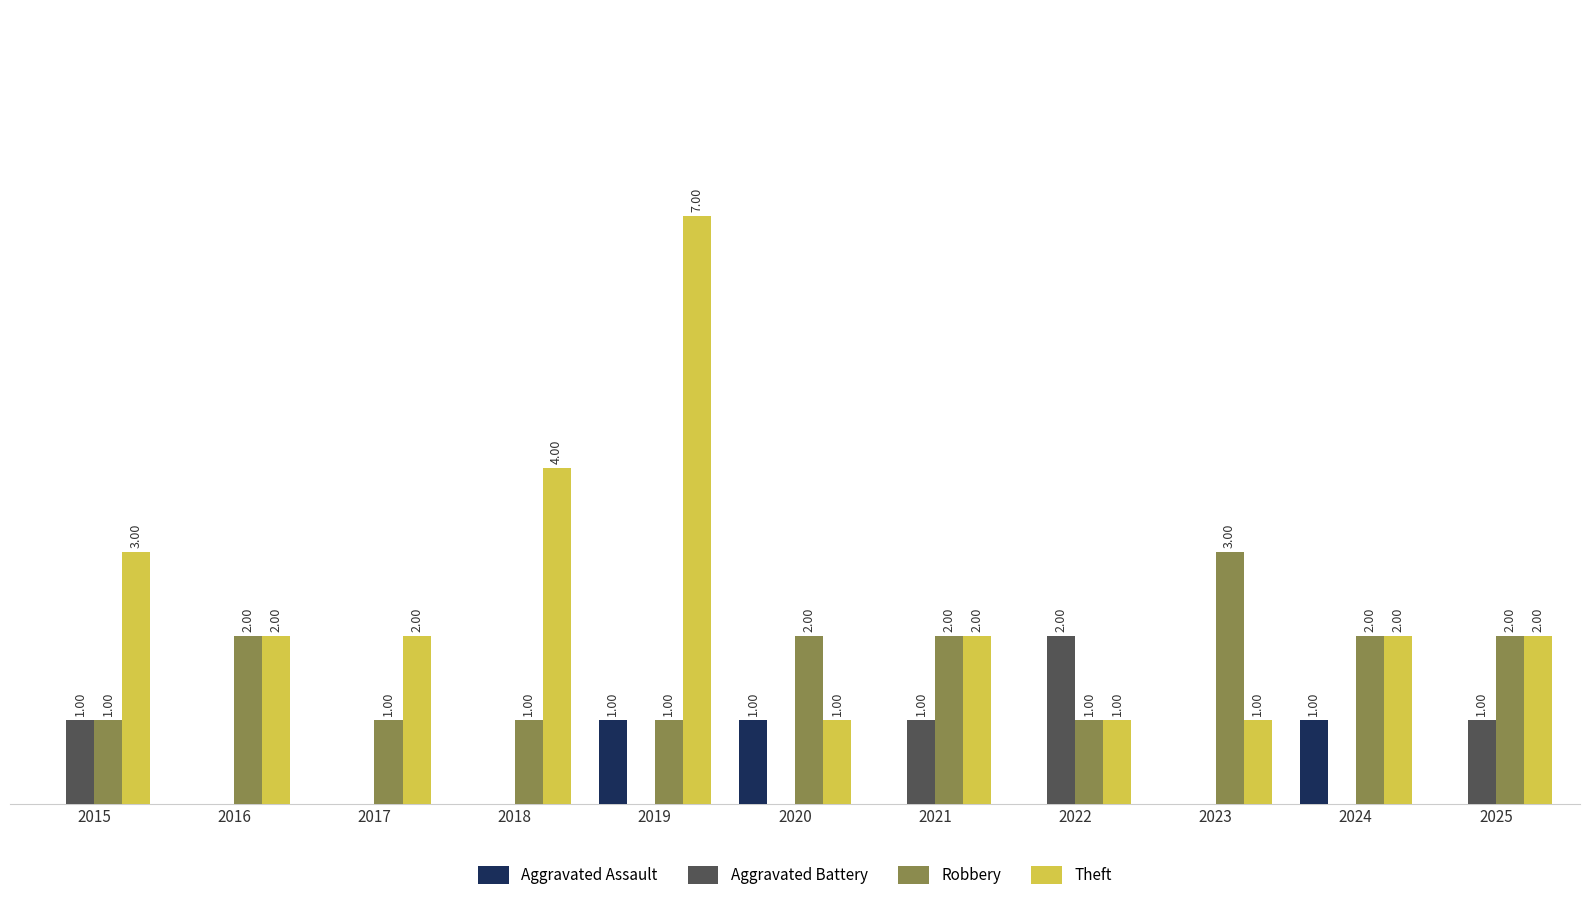

Are the bars grouped side by side (vs. stacked)?

Yes